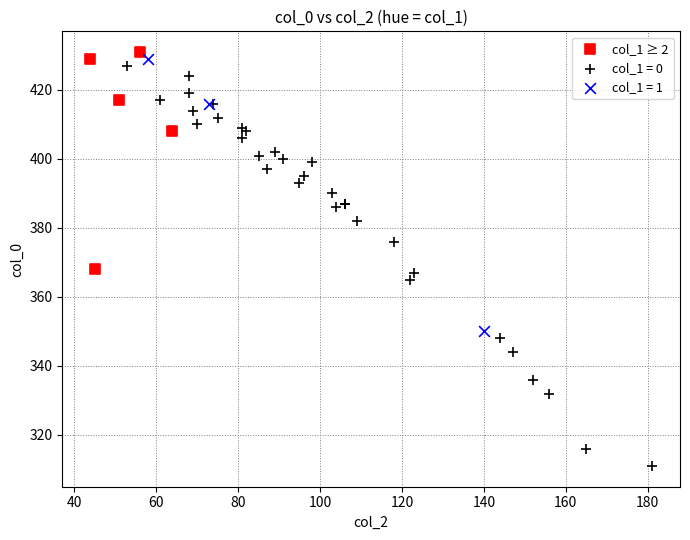

Which series has the largest Y range (max minus min)?

col_1 = 0